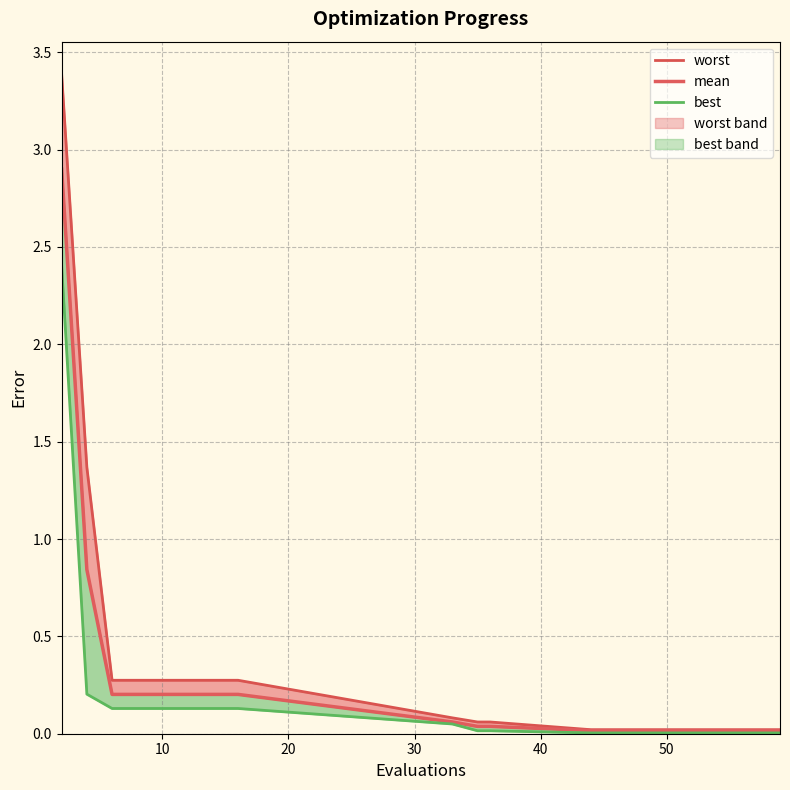

True or false: best and mean intersect in this chart.

False